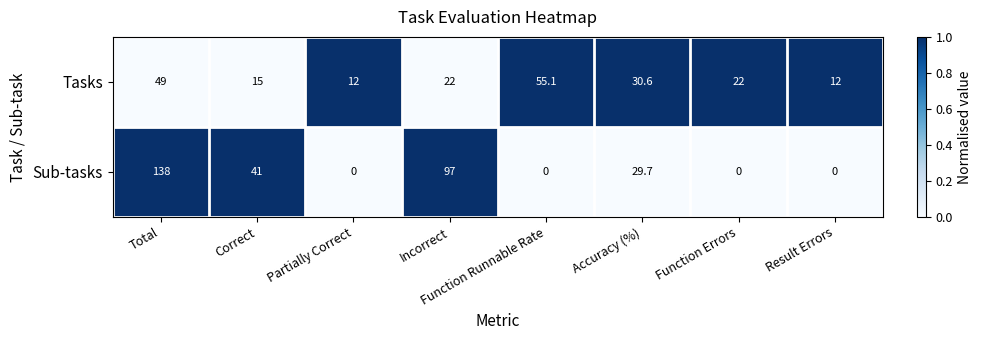

What is the sum of all Tasks values?

217.7